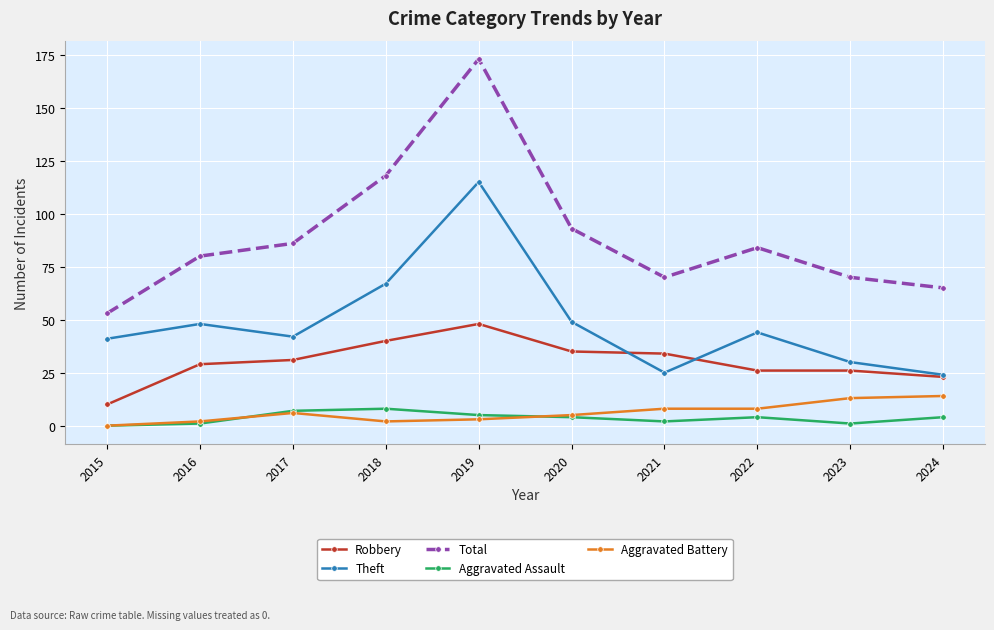

Reading right to left, extract all data points from this chart.

Robbery: 23	26	26	34	35	48	40	31	29	10
Theft: 24	30	44	25	49	115	67	42	48	41
Total: 65	70	84	70	93	173	118	86	80	53
Aggravated Assault: 4	1	4	2	4	5	8	7	1	0
Aggravated Battery: 14	13	8	8	5	3	2	6	2	0